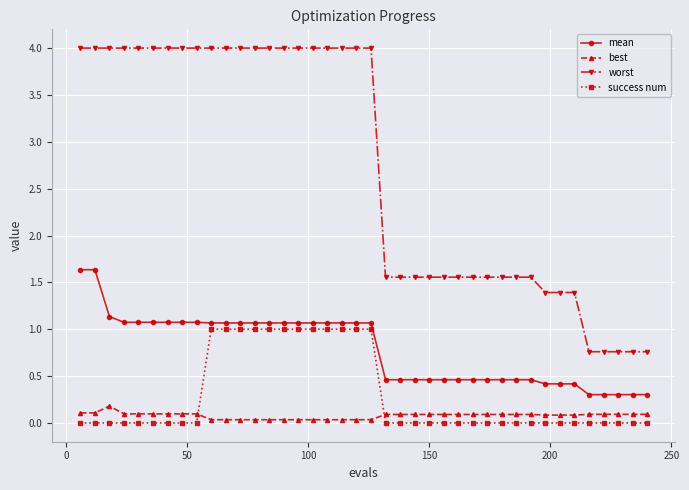

Which series has the widest spread of values?

worst